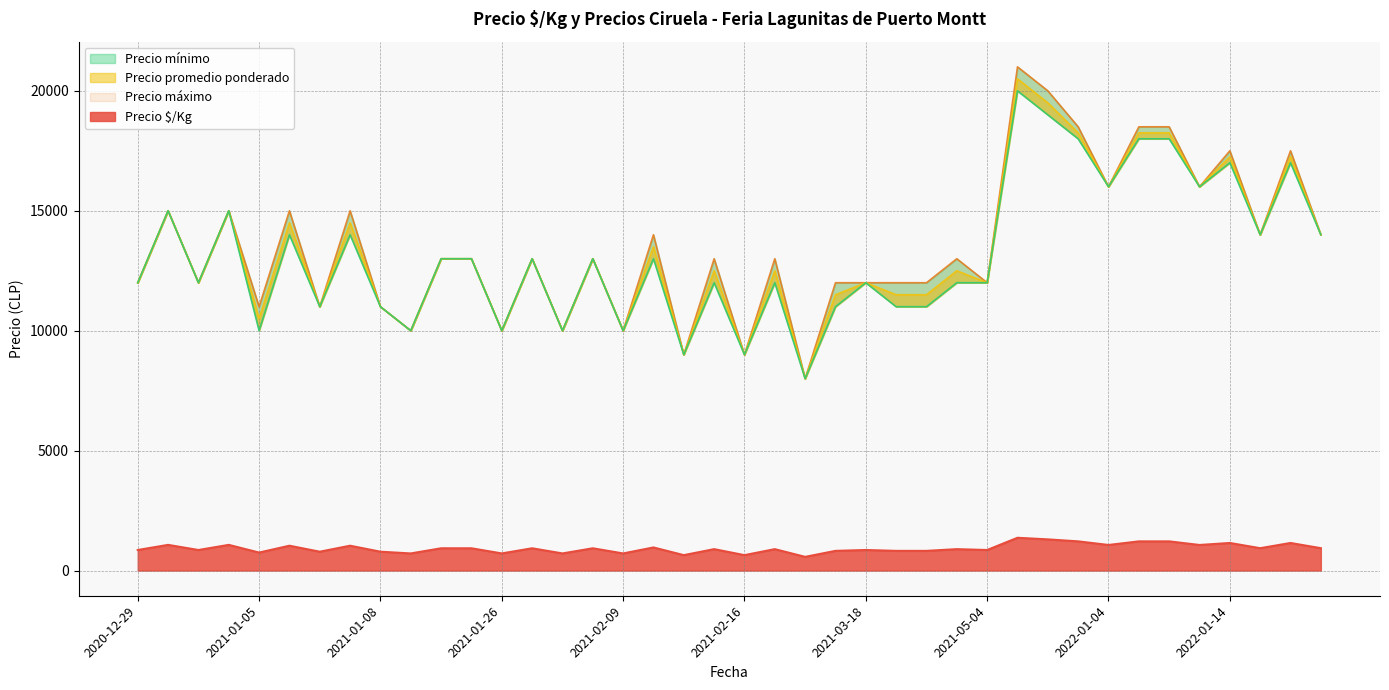

At how many categories does at least one series exceed 6166?

40